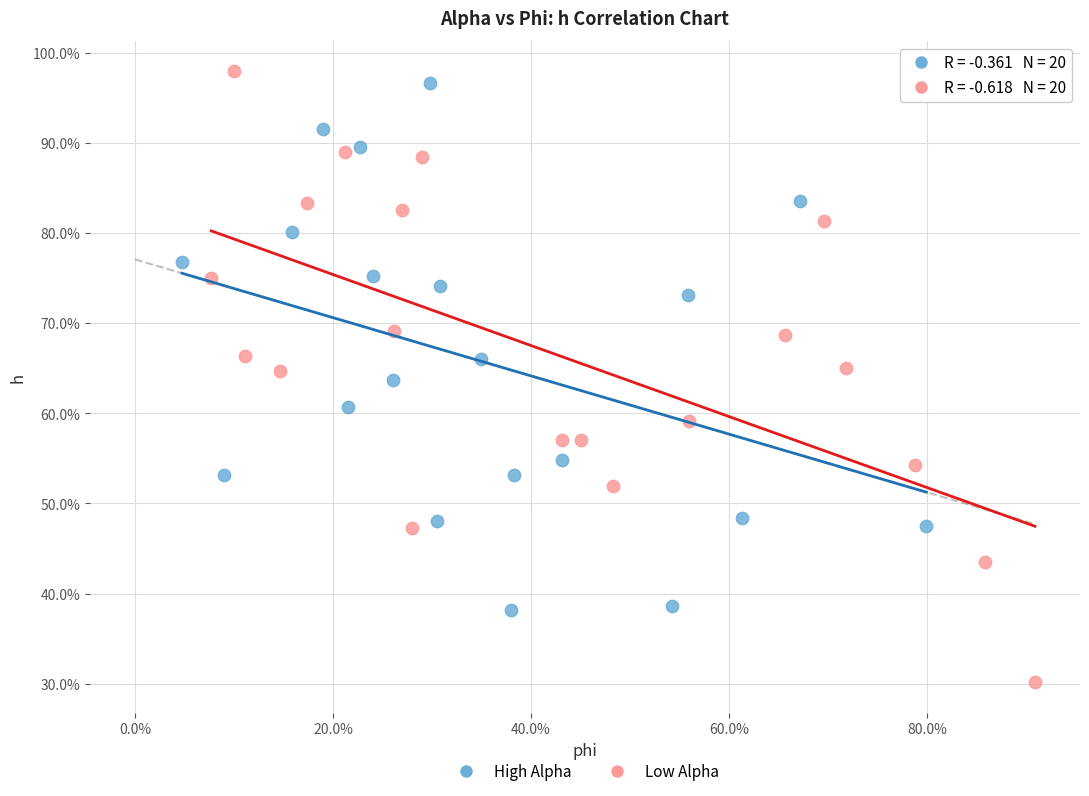

What are all the series names shown in the legend?

High Alpha, Low Alpha